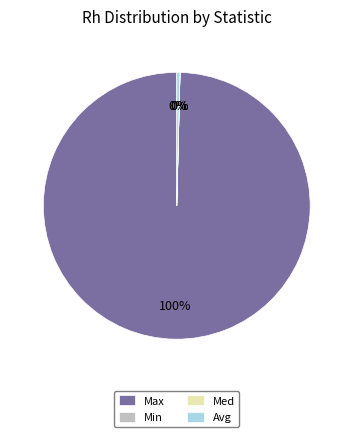

Does Max represent more than half of the total?

Yes